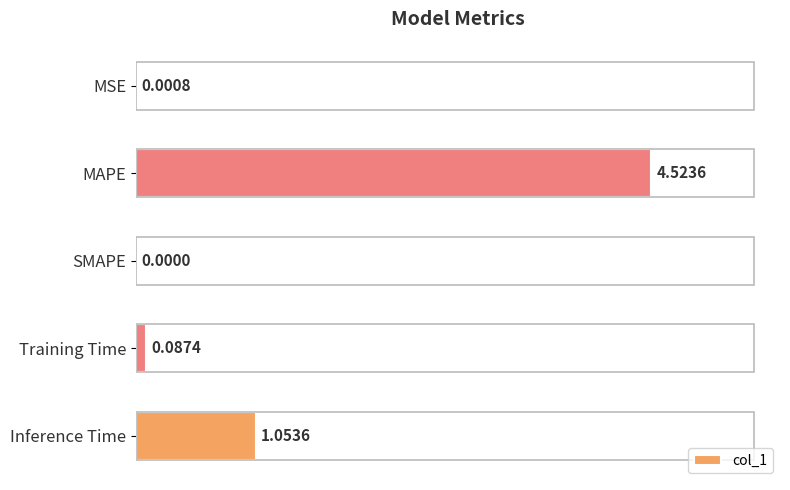

How many data points are above 0?

4